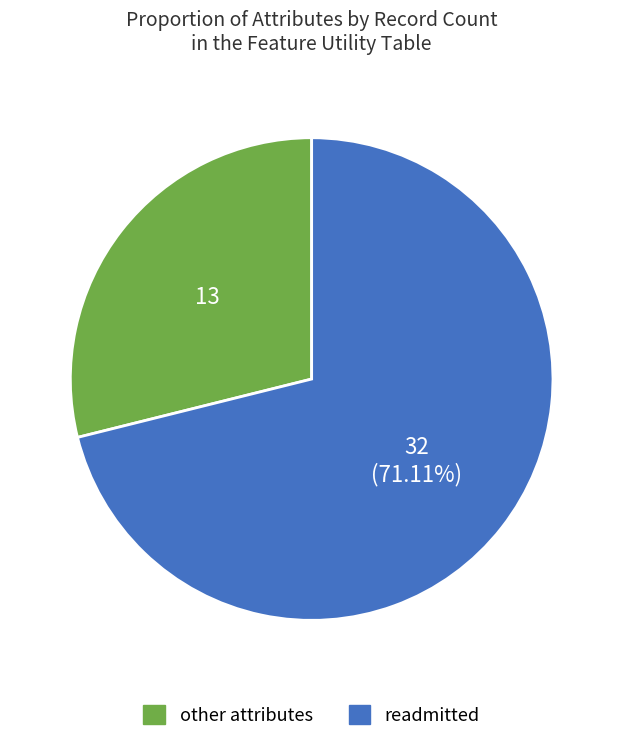

Is there a majority slice in this chart?

Yes